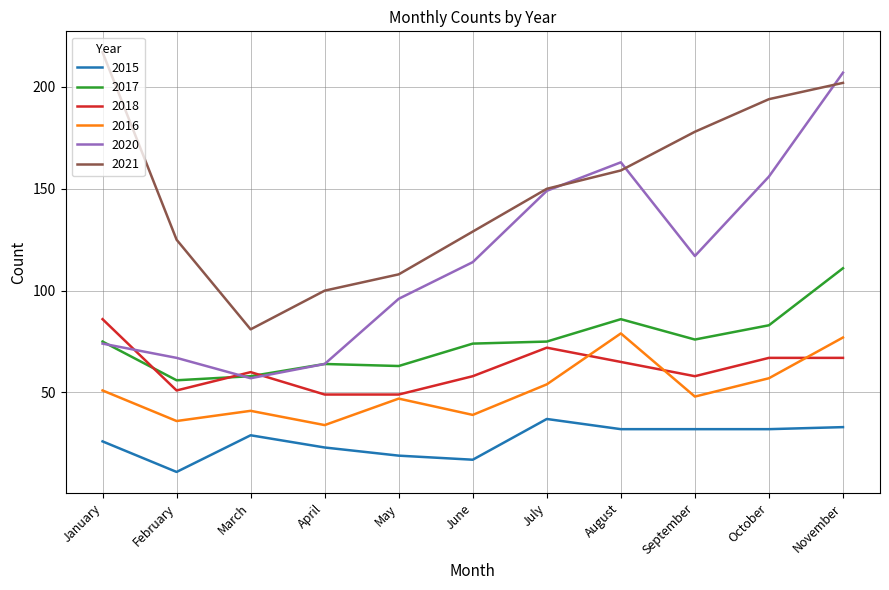

At which category is the sum across all series the highest?

November